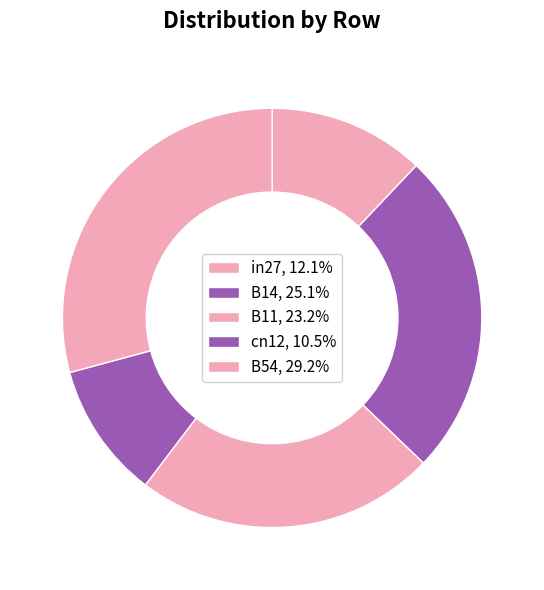

To the nearest percent, what is the average slice percentage?

20%